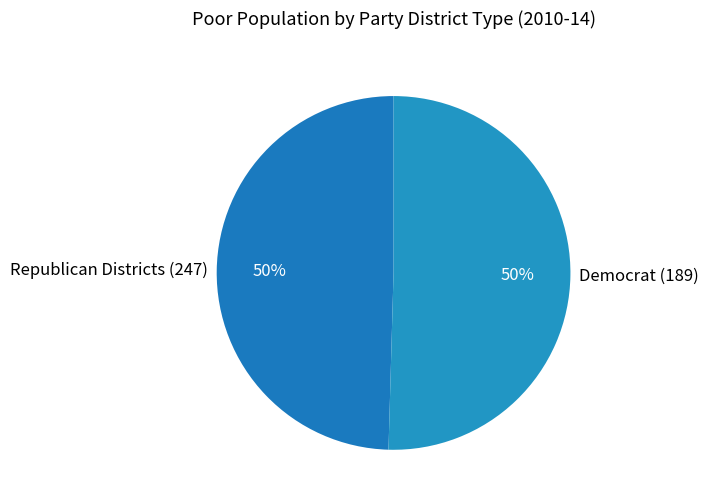

True or false: Democrat (189) accounts for 65% of the total.

False